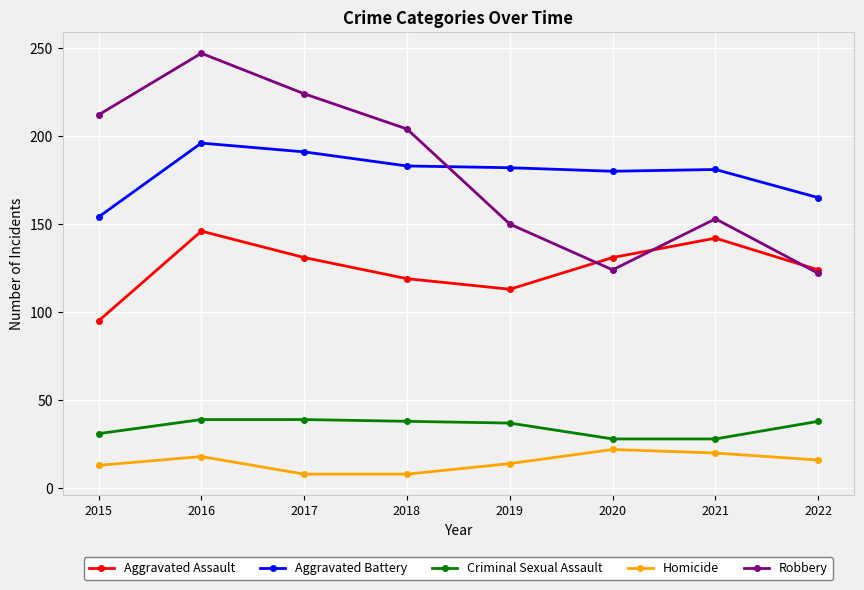

True or false: Aggravated Battery has more than 0 points higher than both neighbors.

True